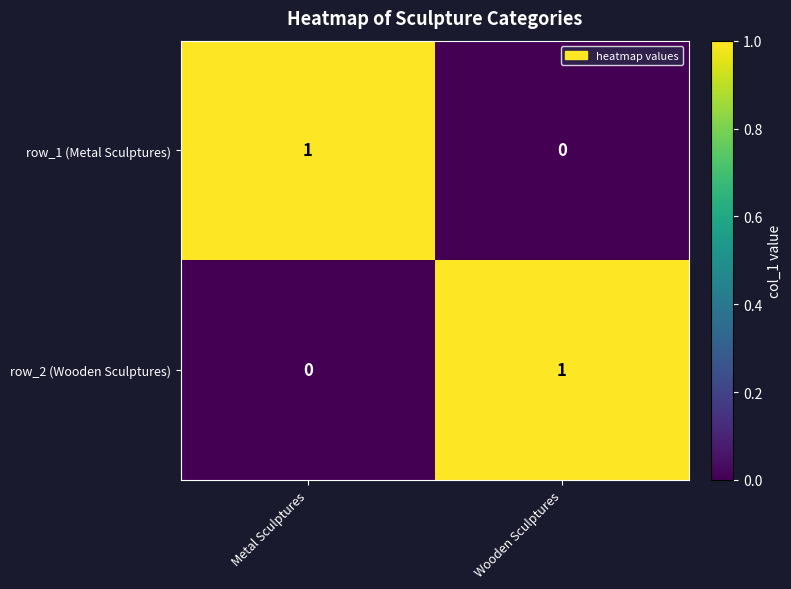

Reading right to left, extract all data points from this chart.

row_1 (Metal Sculptures): 0	1
row_2 (Wooden Sculptures): 1	0